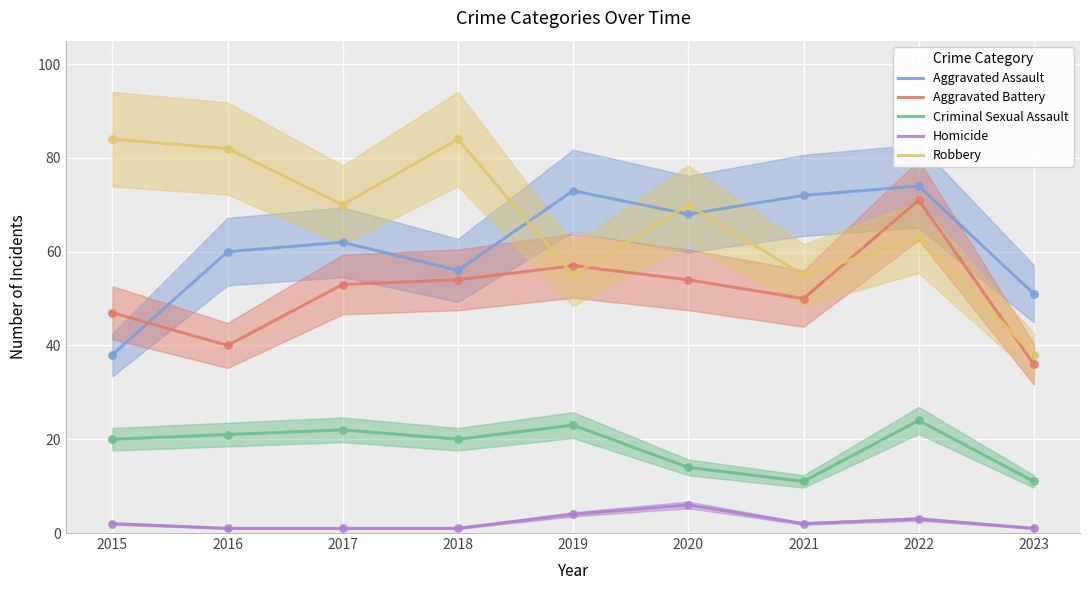

At which category is the sum across all series the highest?

2022